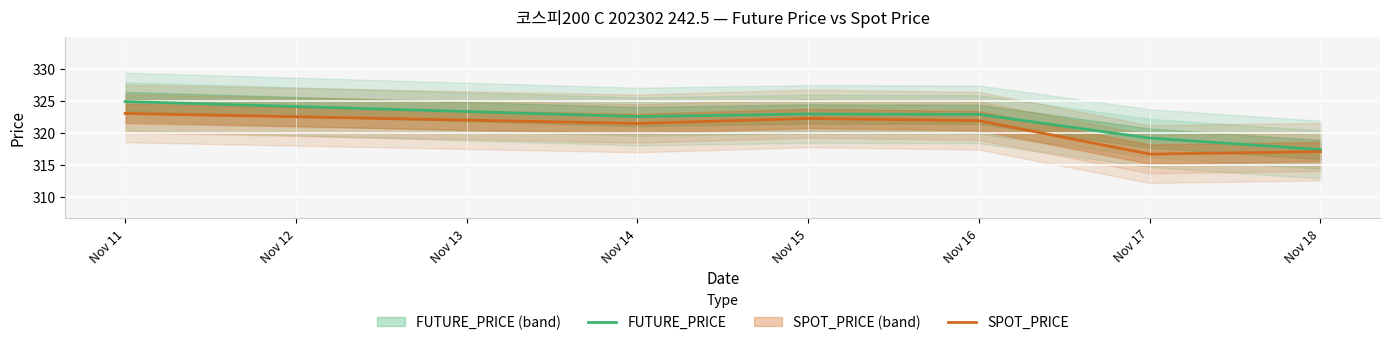

Which label corresponds to the largest value in the chart?

Nov 11